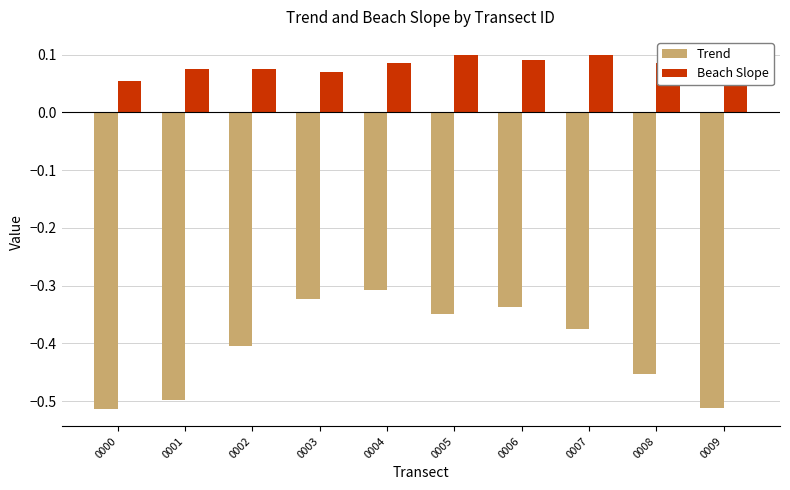

What is the spread (max minus min) of values at 0001?

0.6